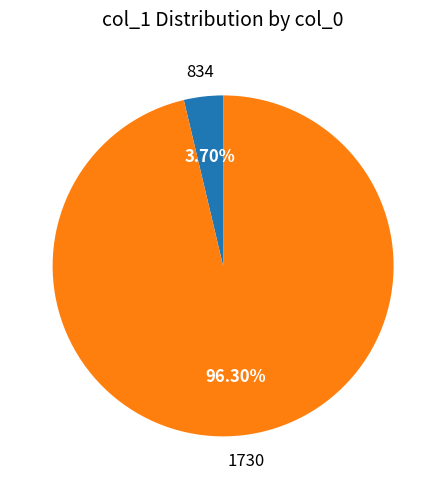

To the nearest percent, what is the combined percentage of 834 and 1730?

100%